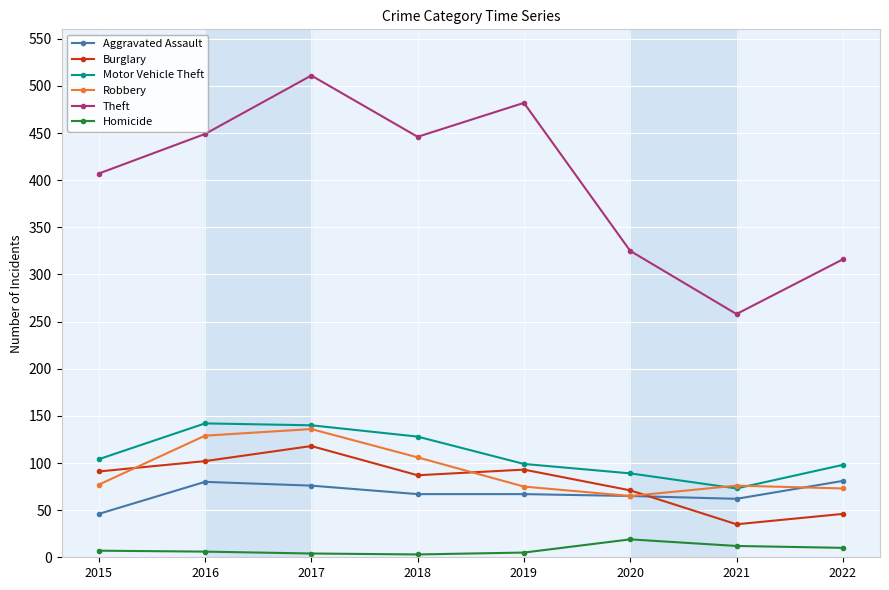

What is the difference between the highest and lowest values at 2020?

306